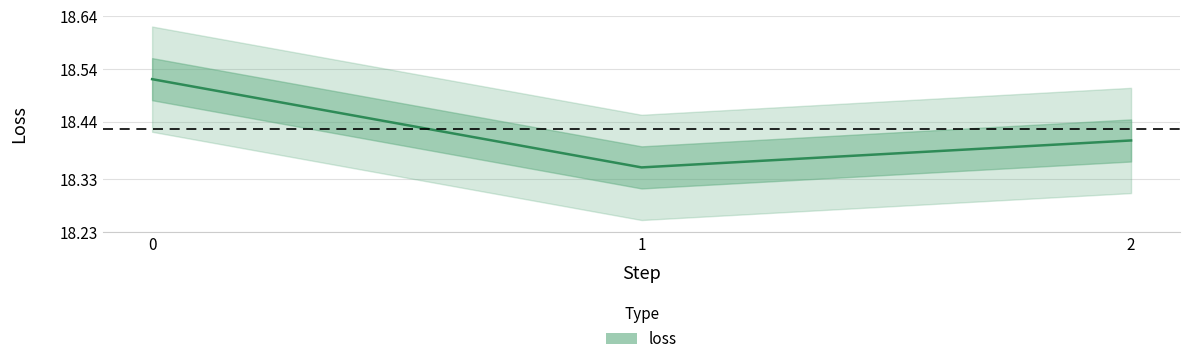

What is the greatest value displayed?

18.5